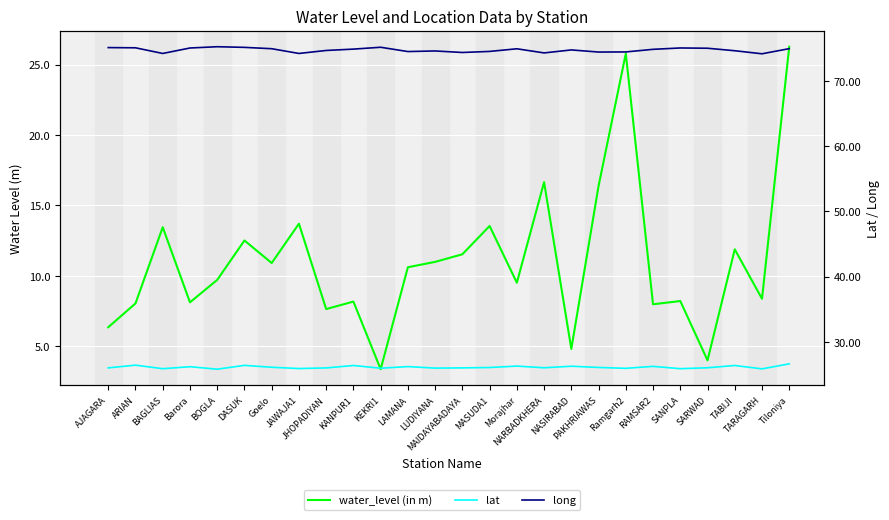

List the series in order of their overall mean, lowest first.

water_level (in m), lat, long